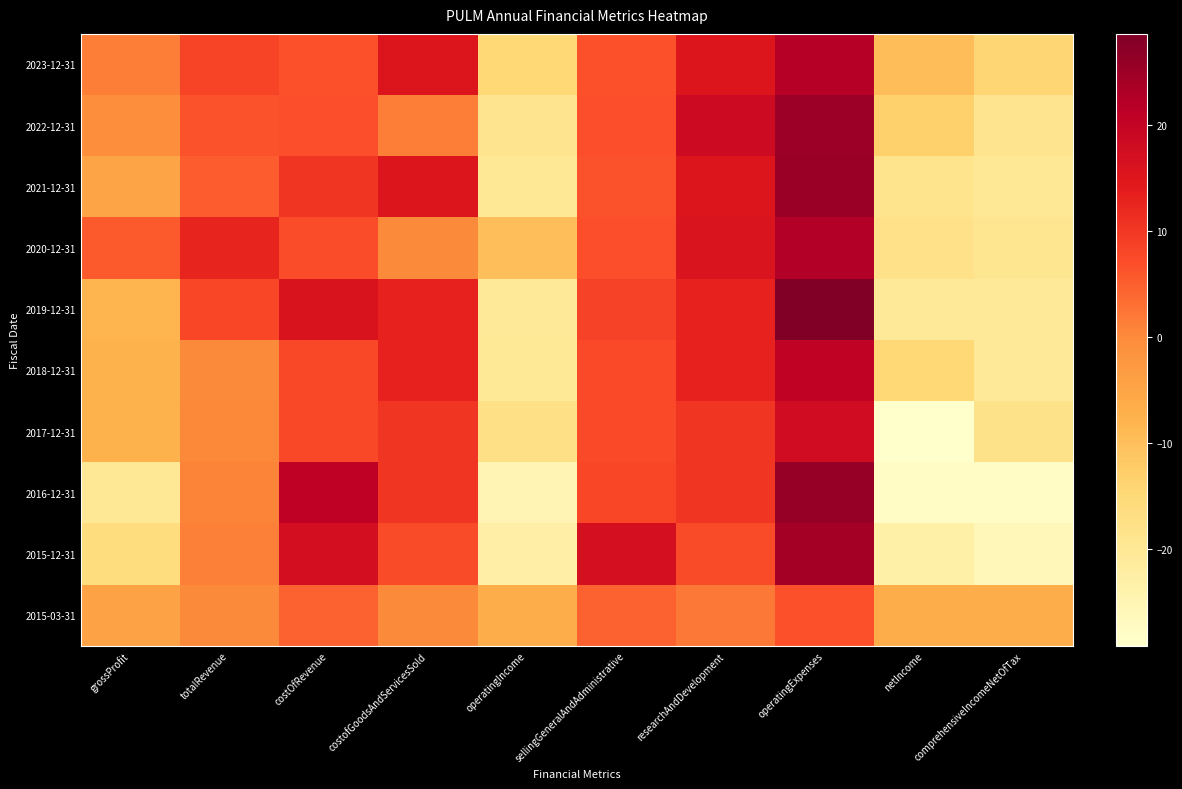

Which series has the largest total across all categories?

2023-12-31